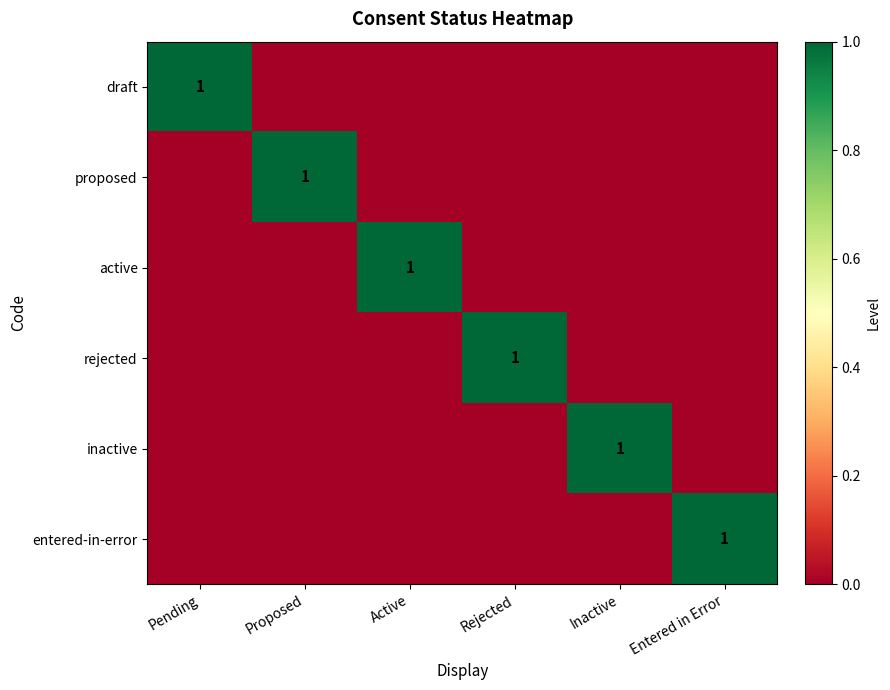

Is it true that entered-in-error equals 1 at Entered in Error?

True